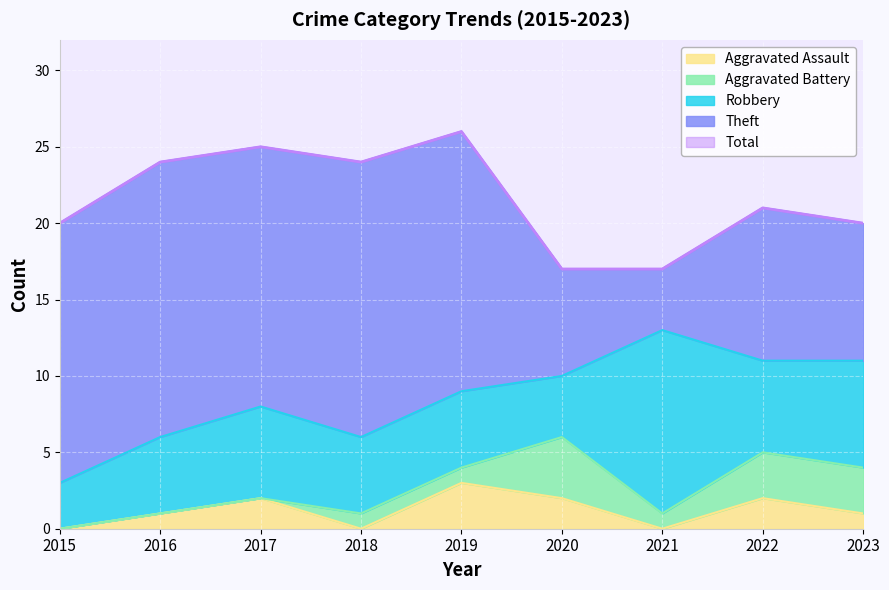

List the labels in order of Theft value, largest first.

2016, 2018, 2015, 2017, 2019, 2022, 2023, 2020, 2021